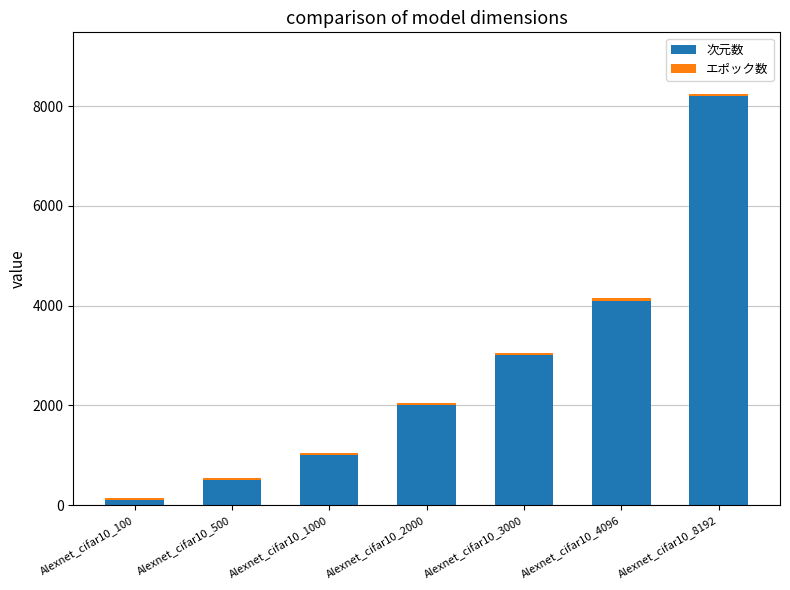

List the labels in order of 次元数 value, largest first.

Alexnet_cifar10_8192, Alexnet_cifar10_4096, Alexnet_cifar10_3000, Alexnet_cifar10_2000, Alexnet_cifar10_1000, Alexnet_cifar10_500, Alexnet_cifar10_100